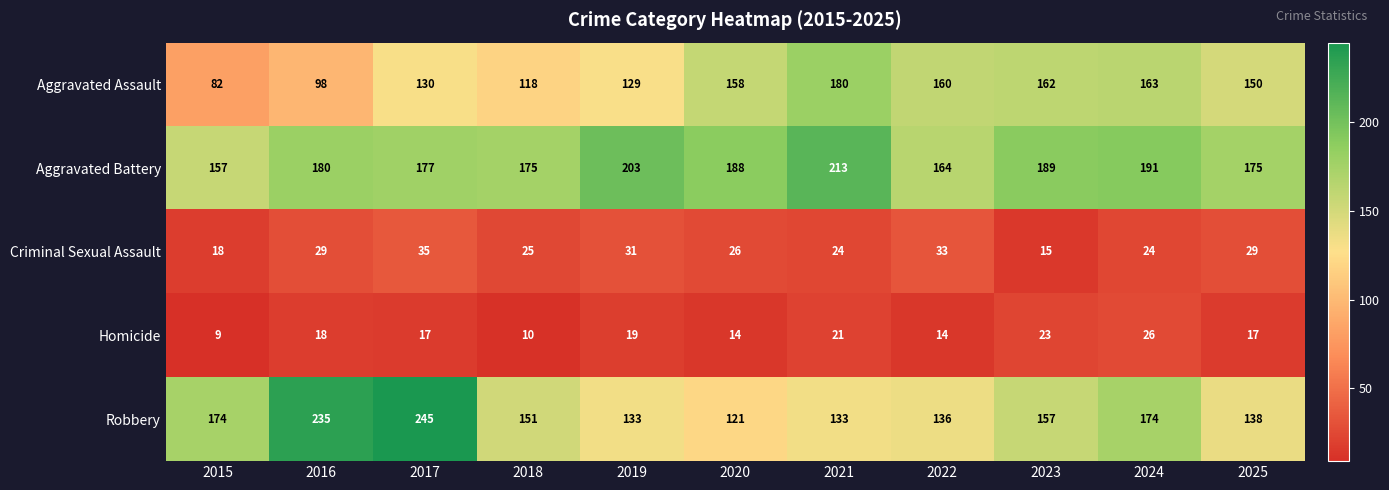

What is the sum of the Criminal Sexual Assault values at 2025 and 2015?

47